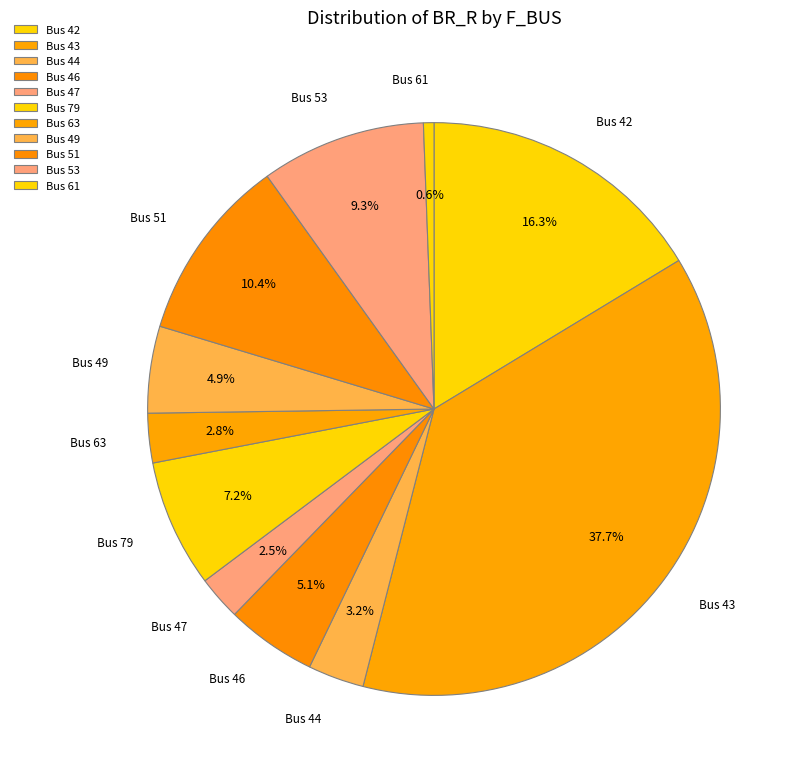

Between Bus 43 and Bus 79, which is larger?

Bus 43